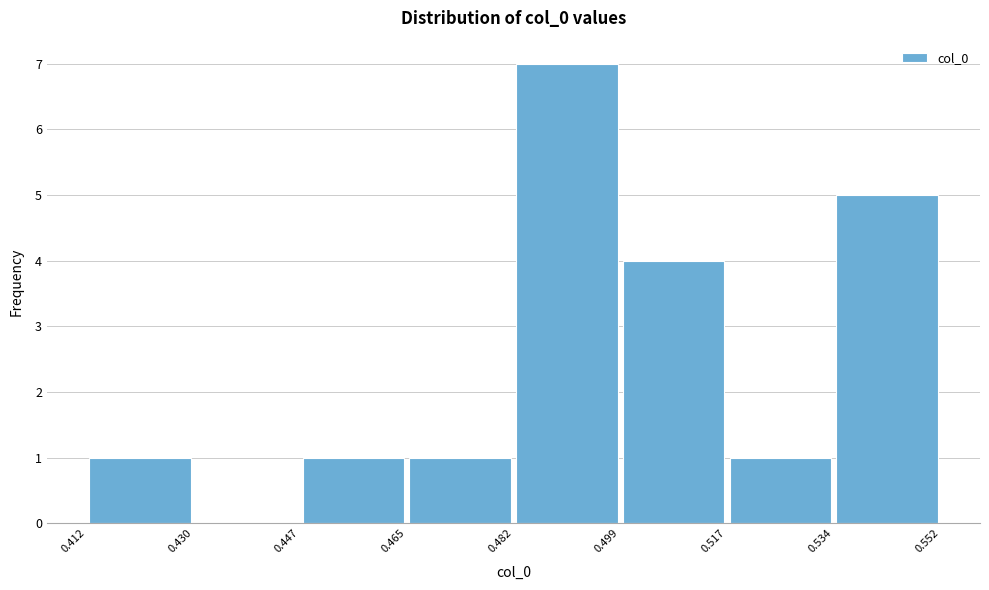

Reading left to right, list every bar in this chart as the range it spans on the x-axis followed by its height. The values are not printed on the chart, so give them approximately, as read against the axis.

0.412 to 0.430: 1
0.430 to 0.447: 0
0.447 to 0.465: 1
0.465 to 0.482: 1
0.482 to 0.499: 7
0.499 to 0.517: 4
0.517 to 0.534: 1
0.534 to 0.552: 5